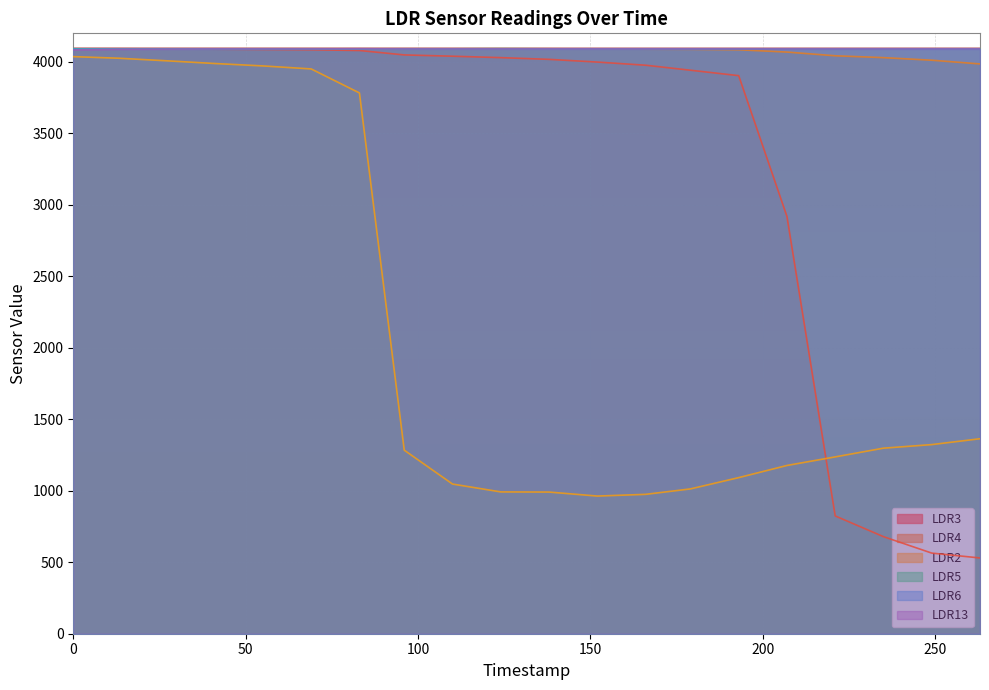

True or false: LDR2 has a value of 1804 at 193.

False